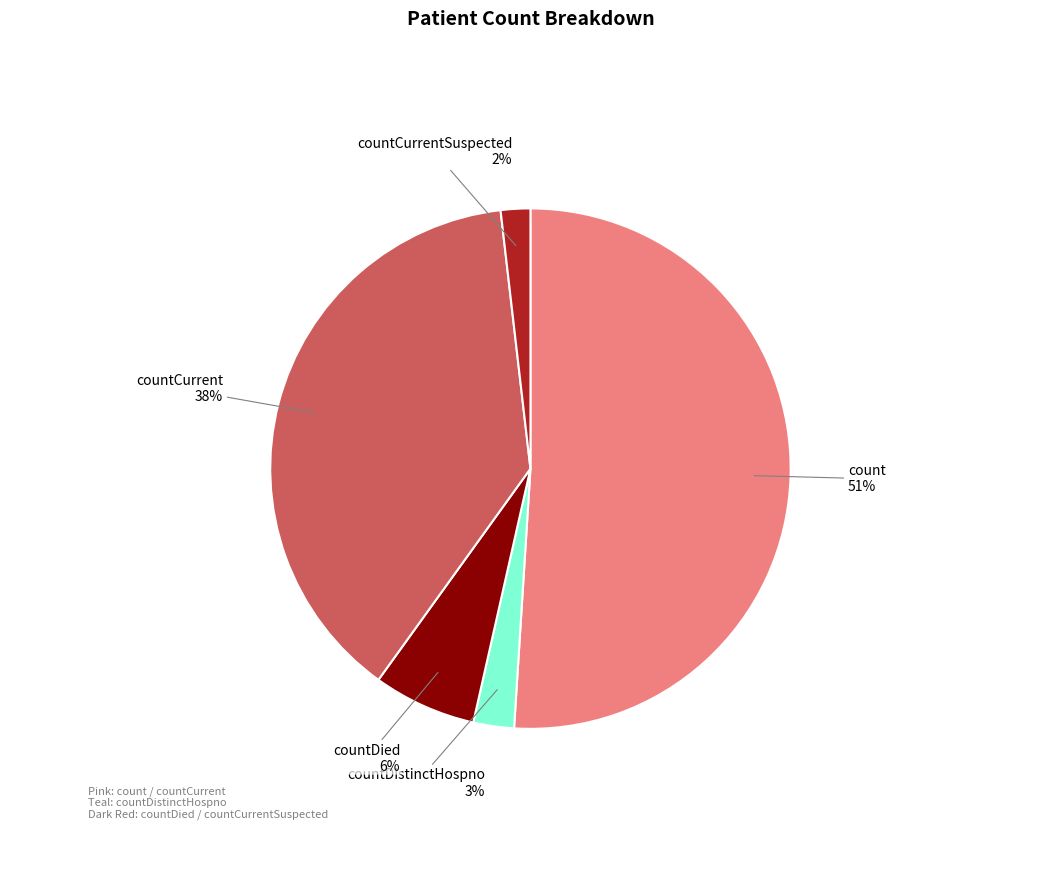

Does any single category account for the majority?

Yes